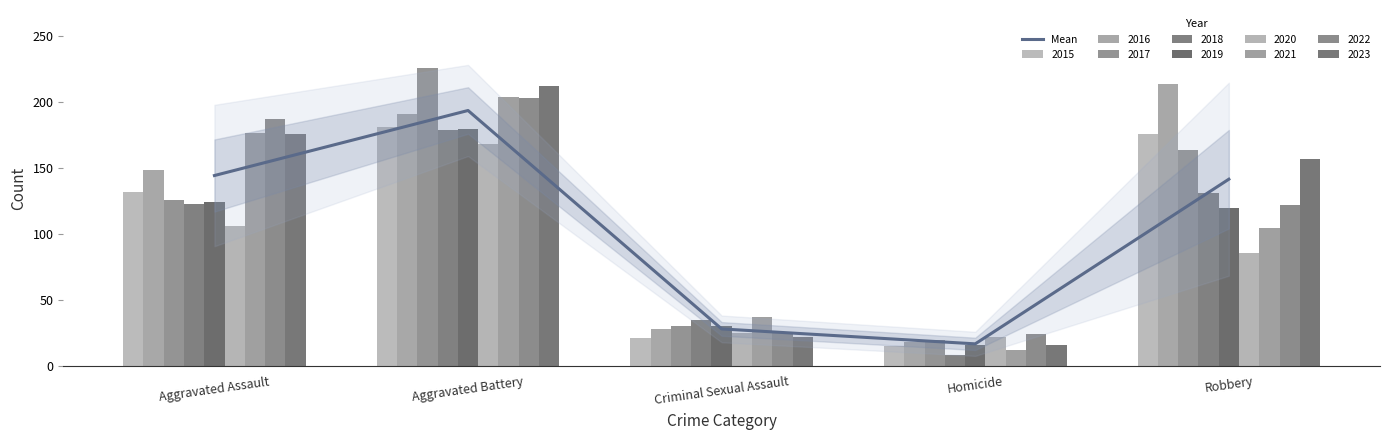

Does the chart contain any negative values?

No